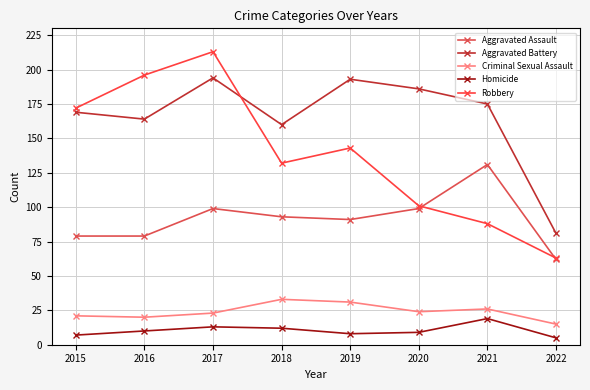

What is the value of the Aggravated Assault point at the 1st from the left?

79